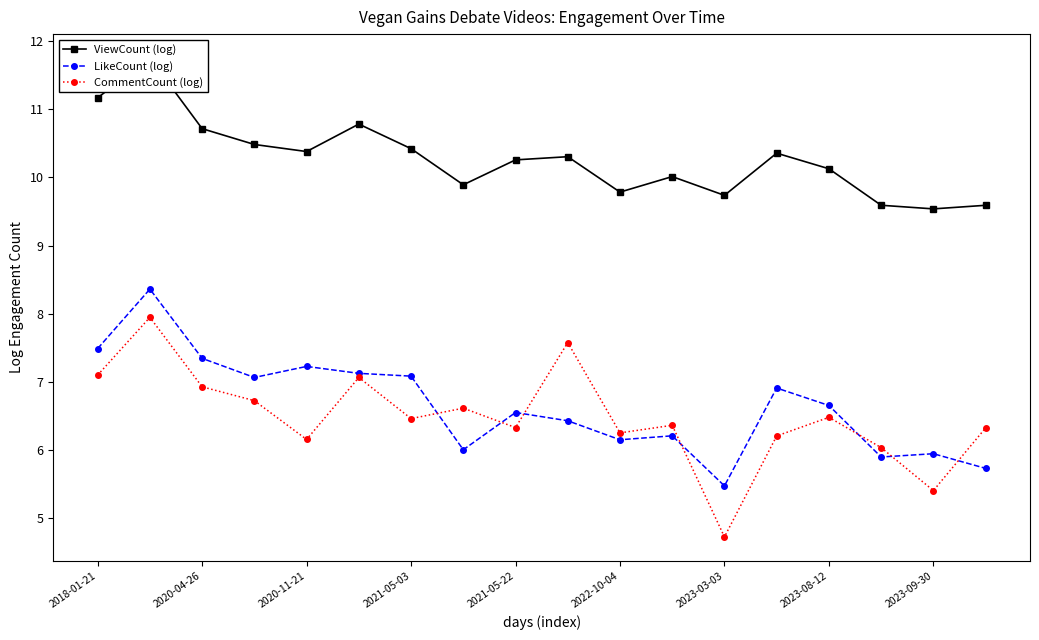

List the series in order of their peak value, lowest first.

CommentCount (log), LikeCount (log), ViewCount (log)